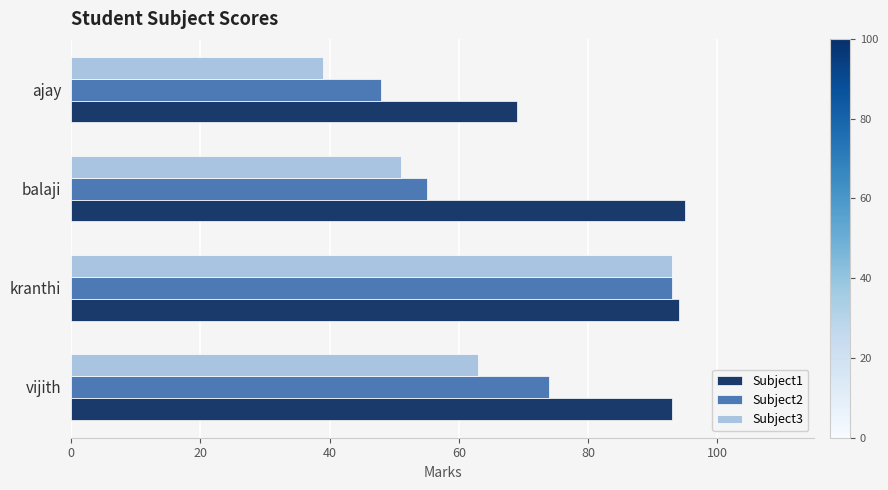

What is the difference between the highest and lowest values at balaji?

44